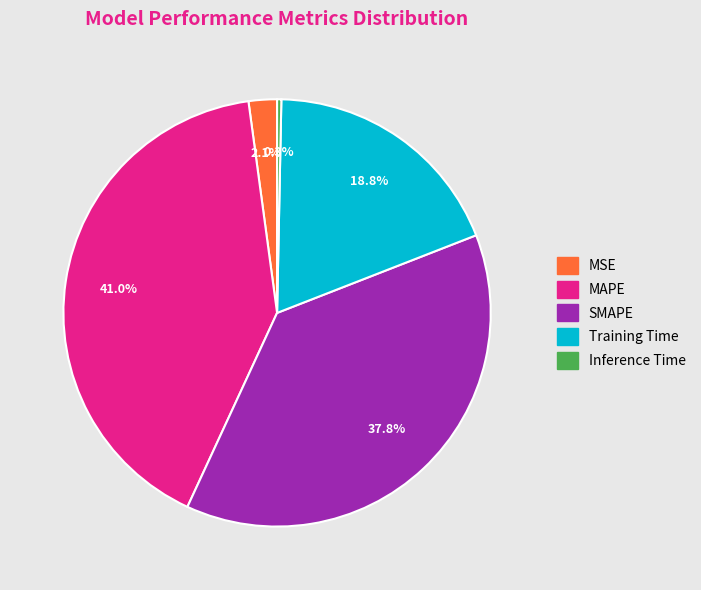

Do SMAPE and Training Time together represent more than half of the pie?

Yes